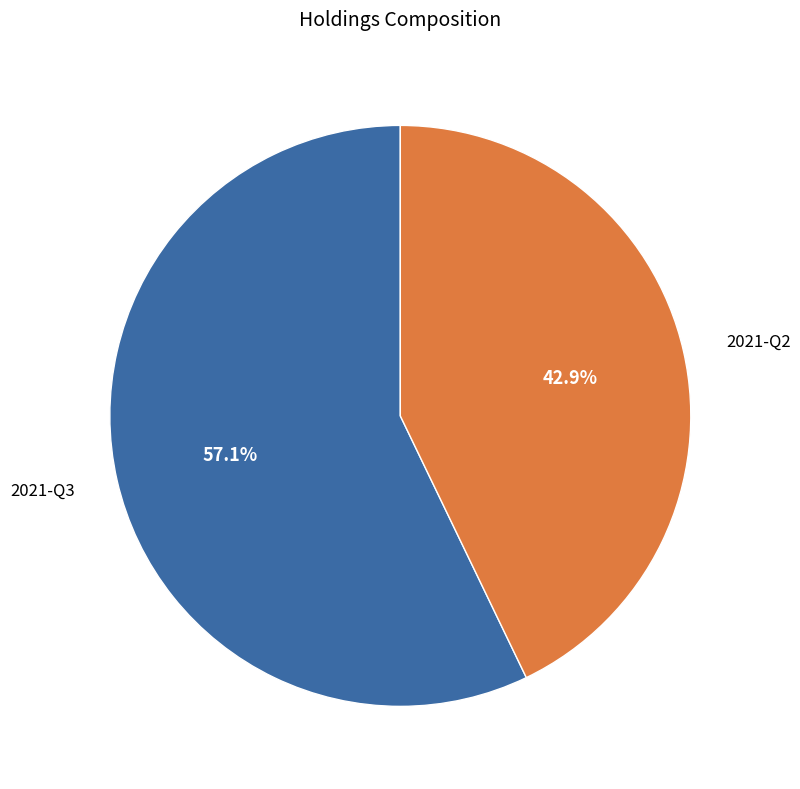

Which has a higher value, 2021-Q3 or 2021-Q2?

2021-Q3